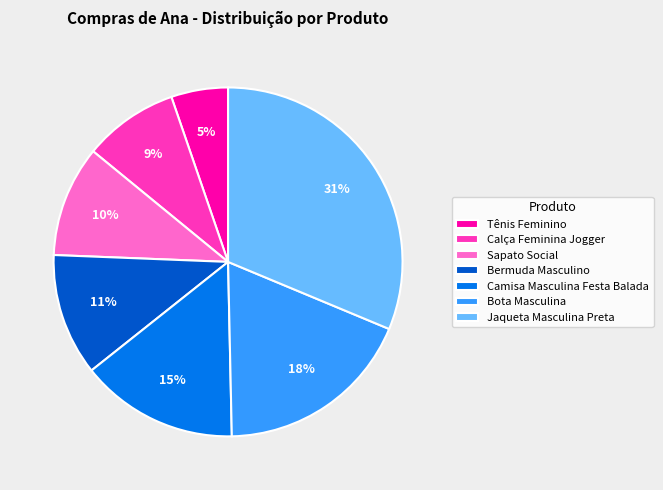

Which category has the biggest portion of the pie?

Jaqueta Masculina Preta